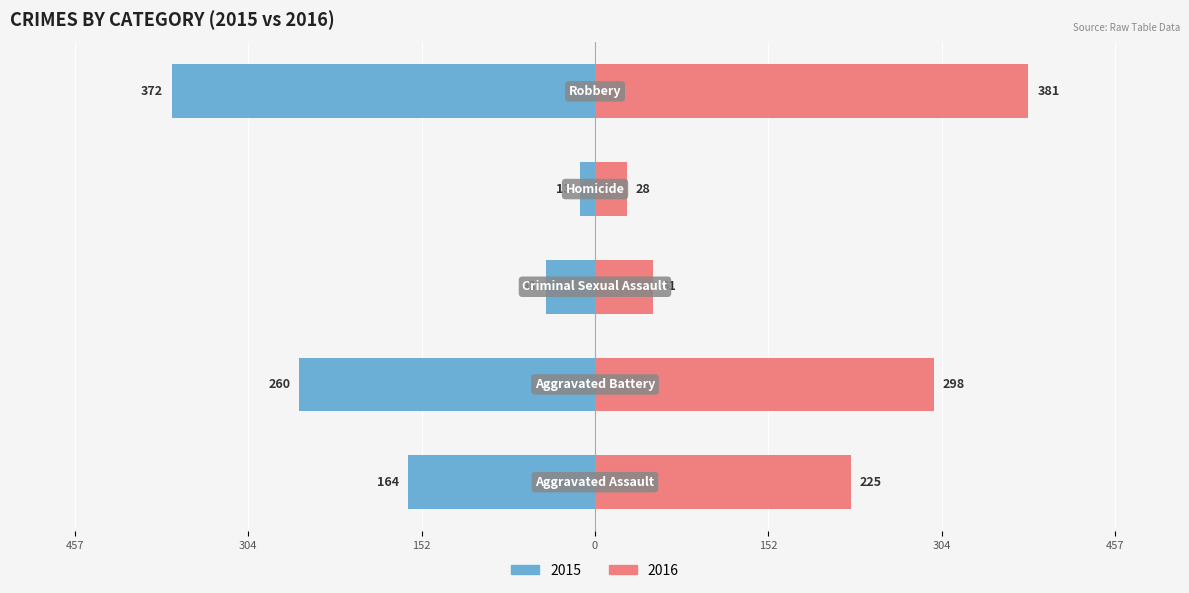

At Homicide, list the series in order from smallest to largest.

Left, Right